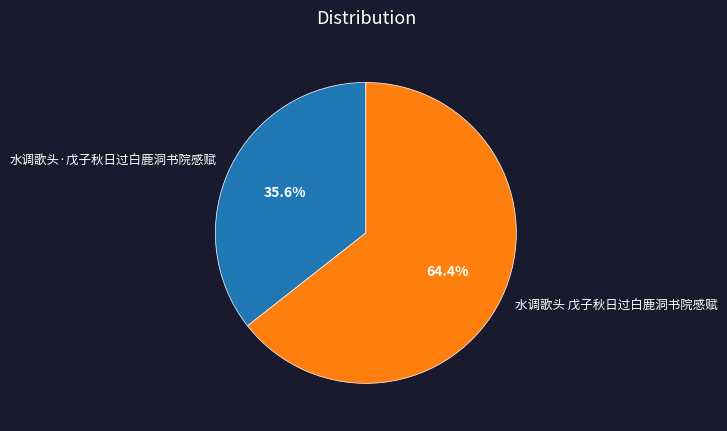

Rank the categories by value from highest to lowest.

水调歌头 戊子秋日过白鹿洞书院感赋, 水调歌头·戊子秋日过白鹿洞书院感赋